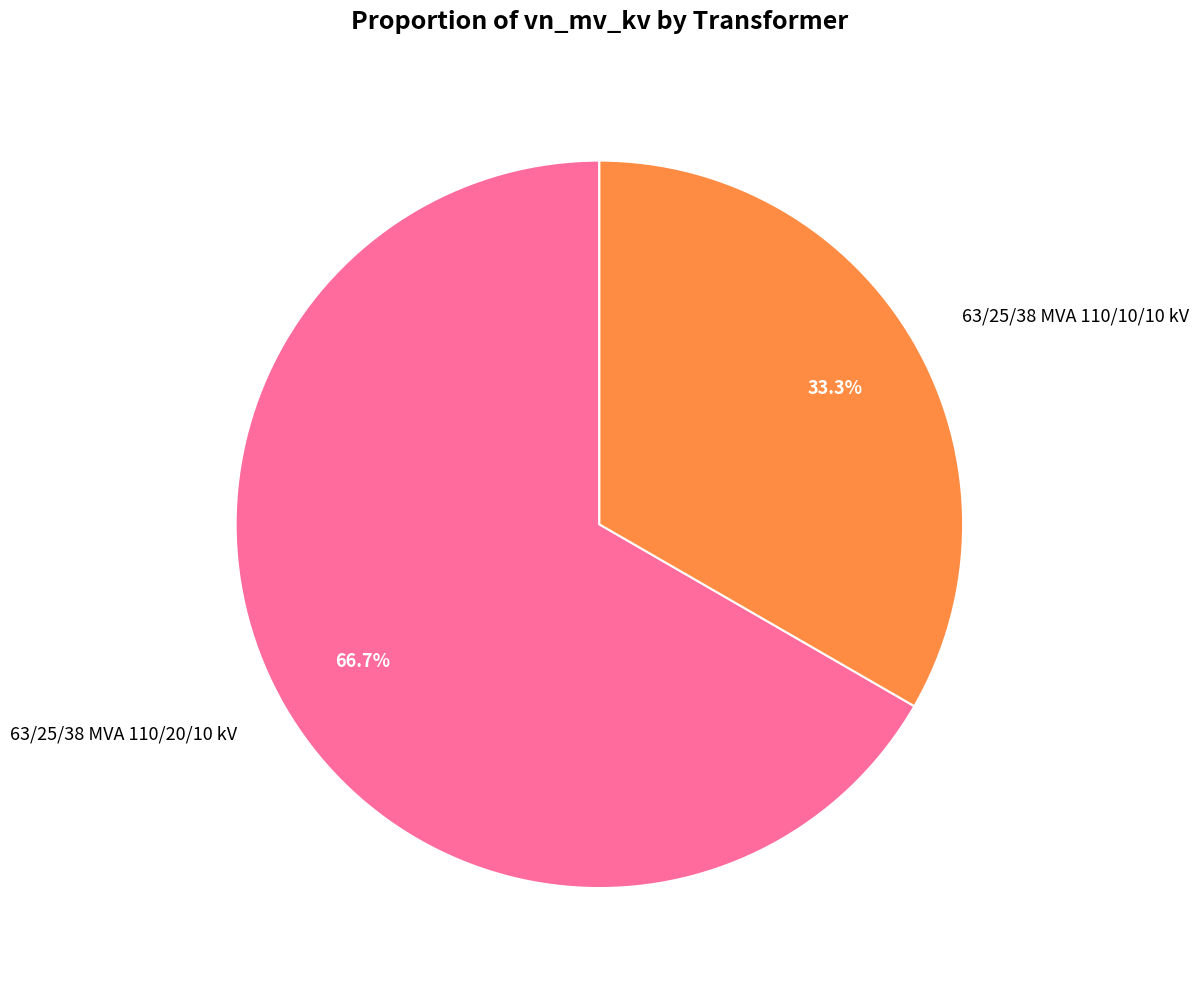

What percentage is the 63/25/38 MVA 110/20/10 kV slice, to the nearest percent?

67%